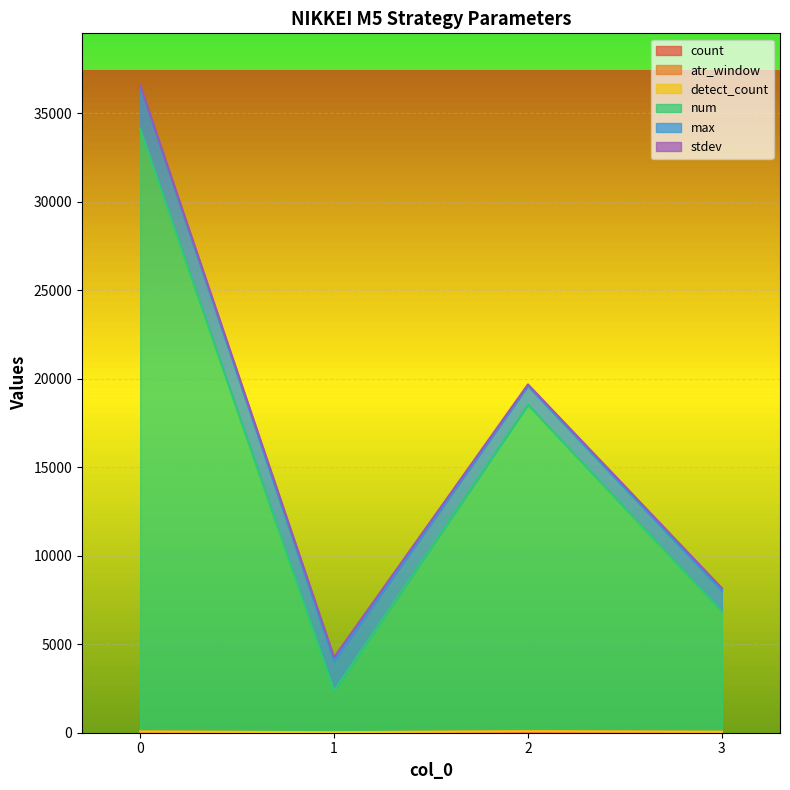

How many count values are between 1 and 3?

3